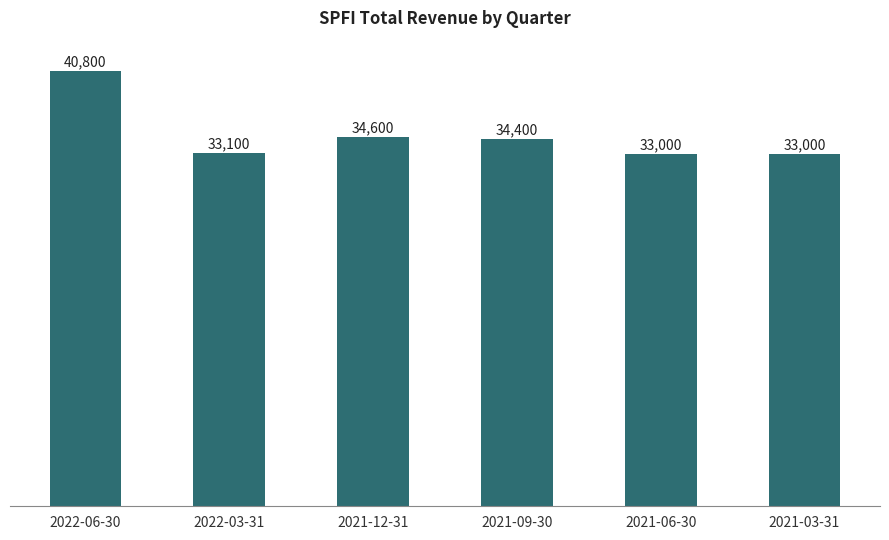

True or false: the data shows 18751 at 2021-12-31.

False